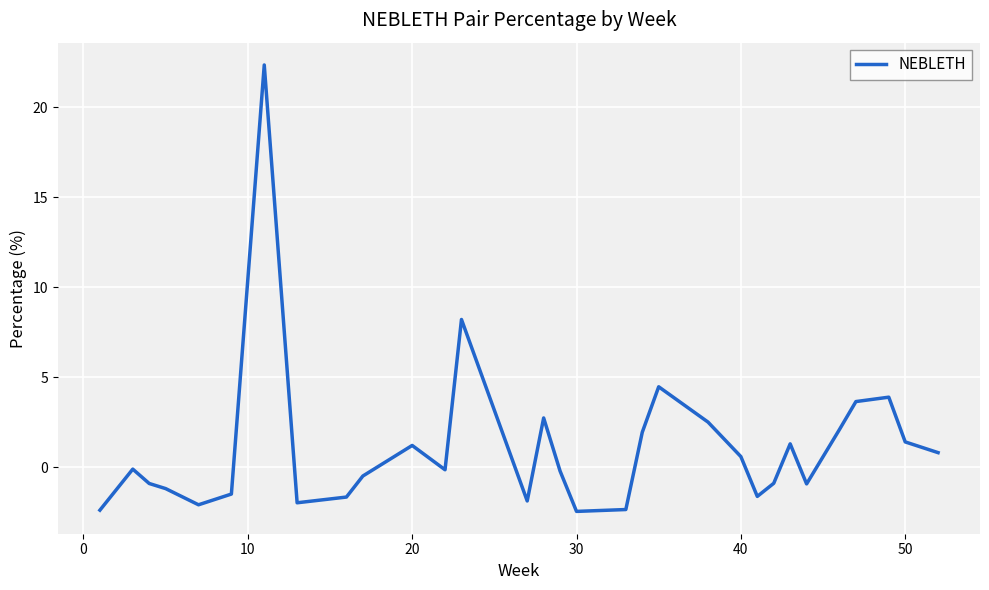

What is the smallest value displayed?

-2.5